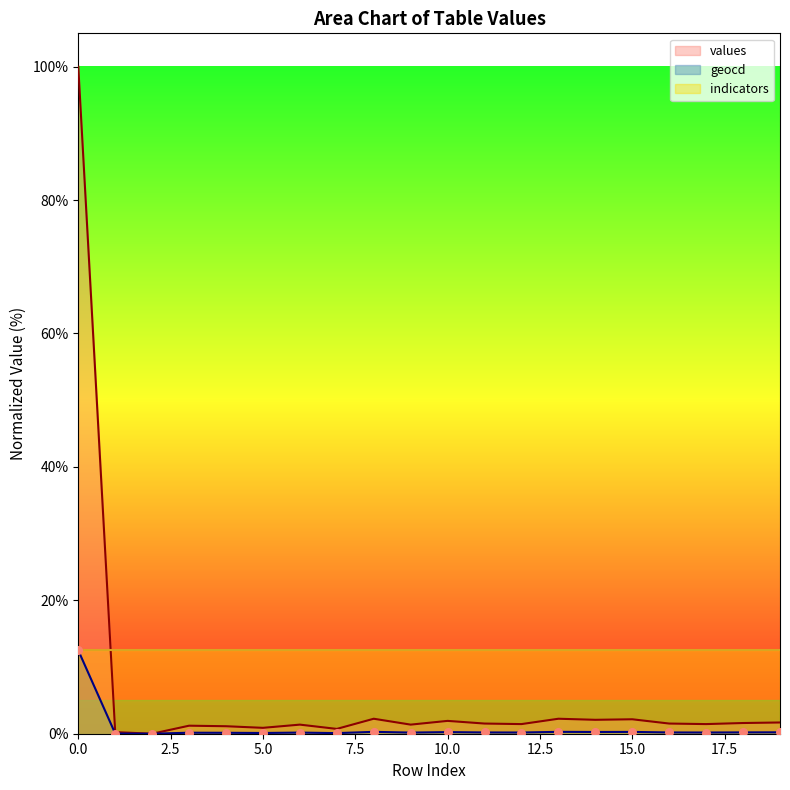

What is the total value across all series at 10?

2.2